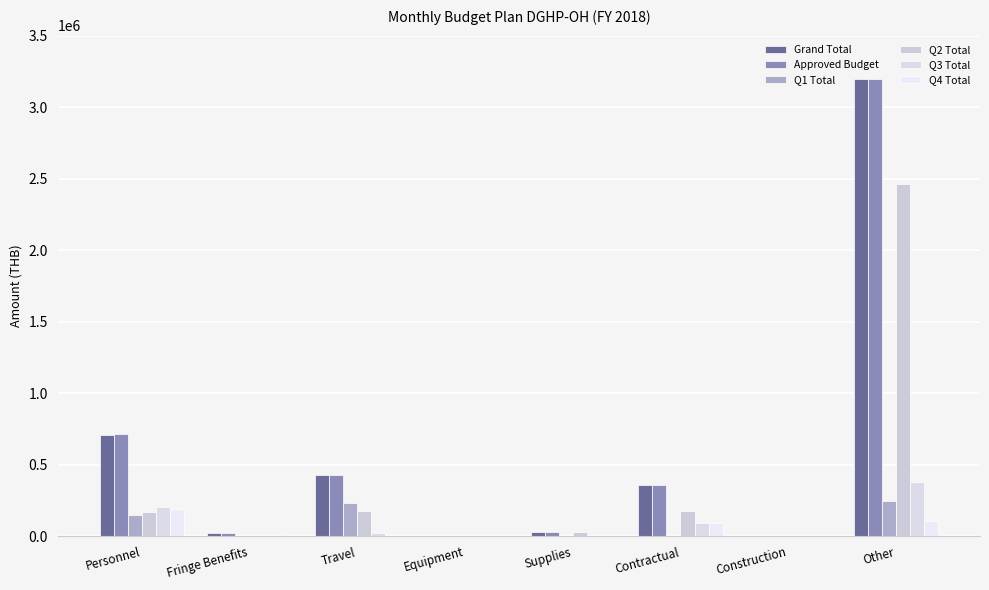

What are all the series names shown in the legend?

Grand Total, Approved Budget, Q1 Total, Q2 Total, Q3 Total, Q4 Total